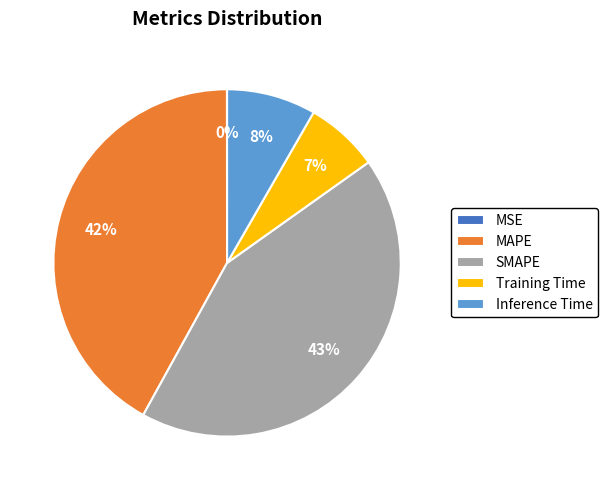

Approximately how many times larger is the value at SMAPE compared to MAPE?

1.0